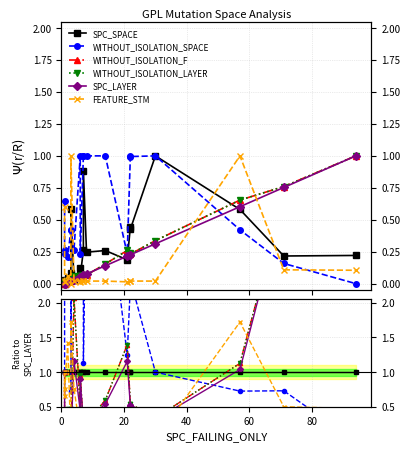

At how many categories does at least one series exceed 0?

20